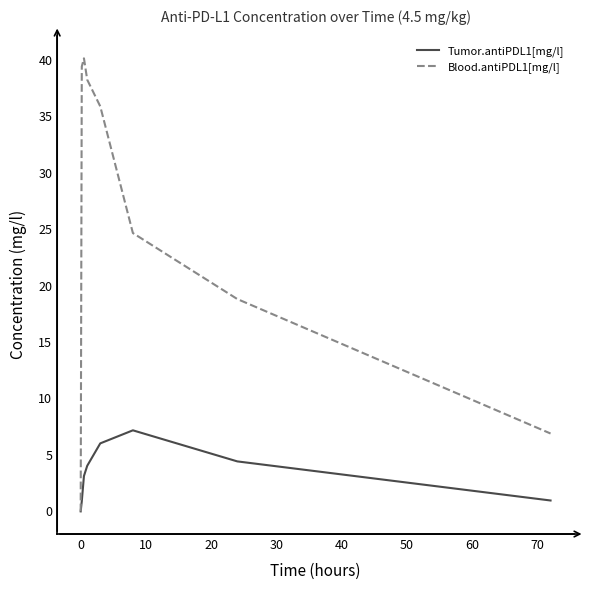

What is the highest value of the Blood.antiPDL1[mg/l] series?

40.1